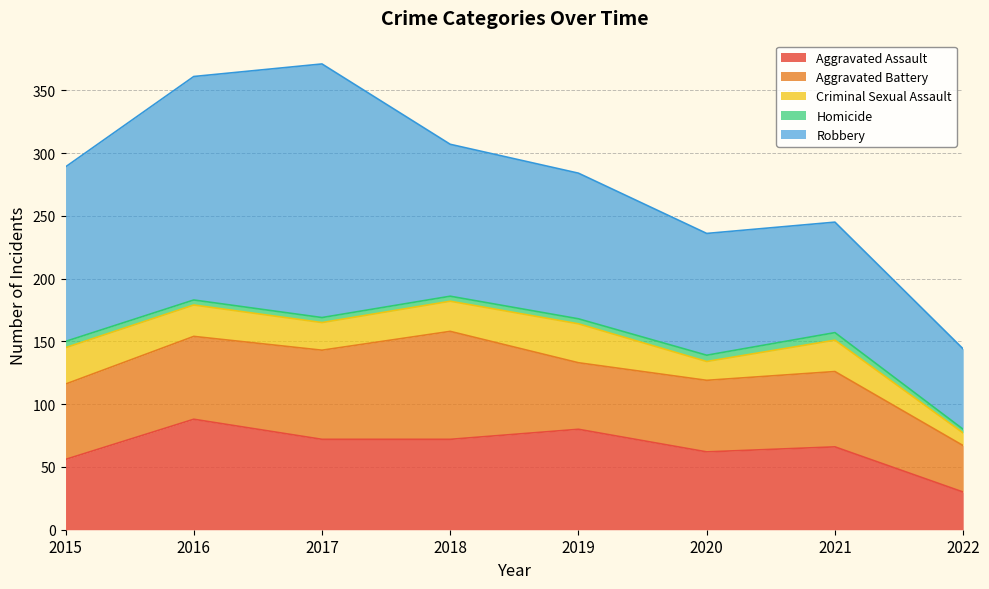

True or false: Aggravated Battery and Robbery intersect in this chart.

False